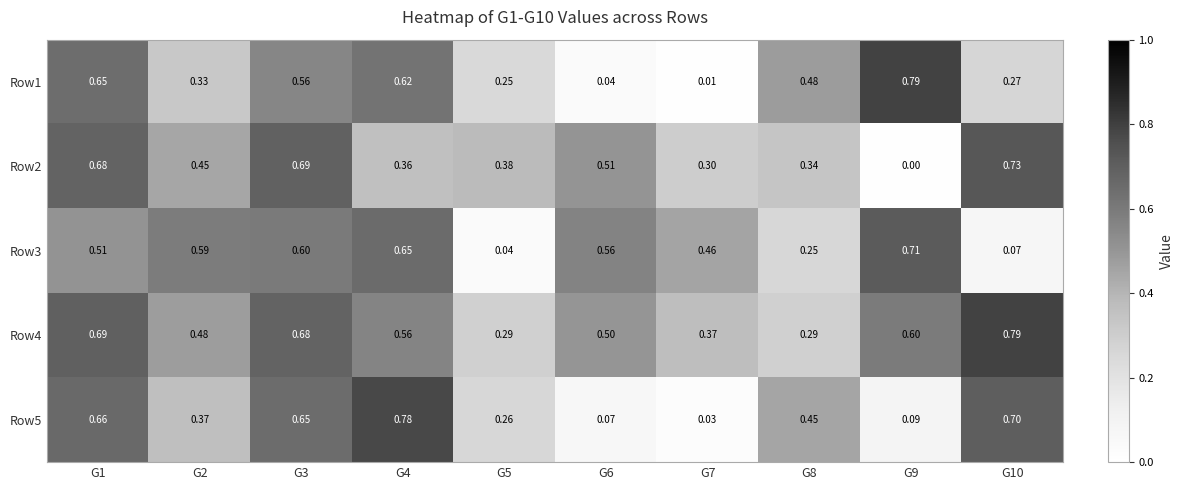

Is the value of Row1 at G1 greater than the value of Row3 at G9?

No